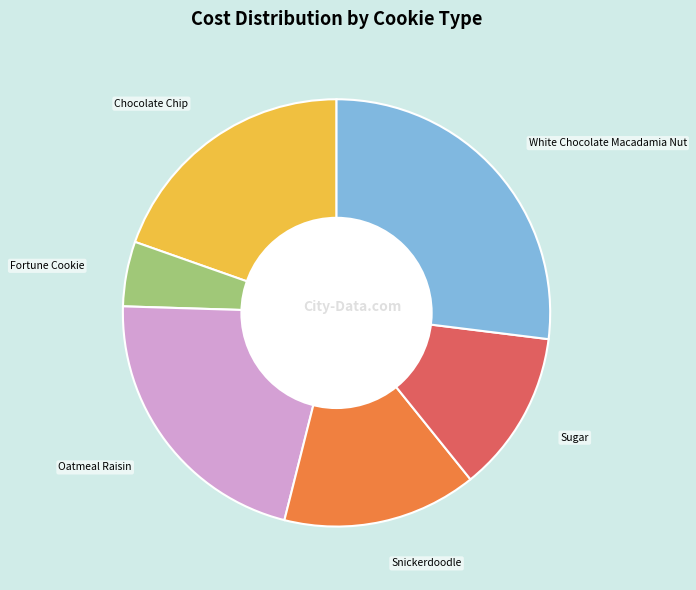

Does any single category account for the majority?

No